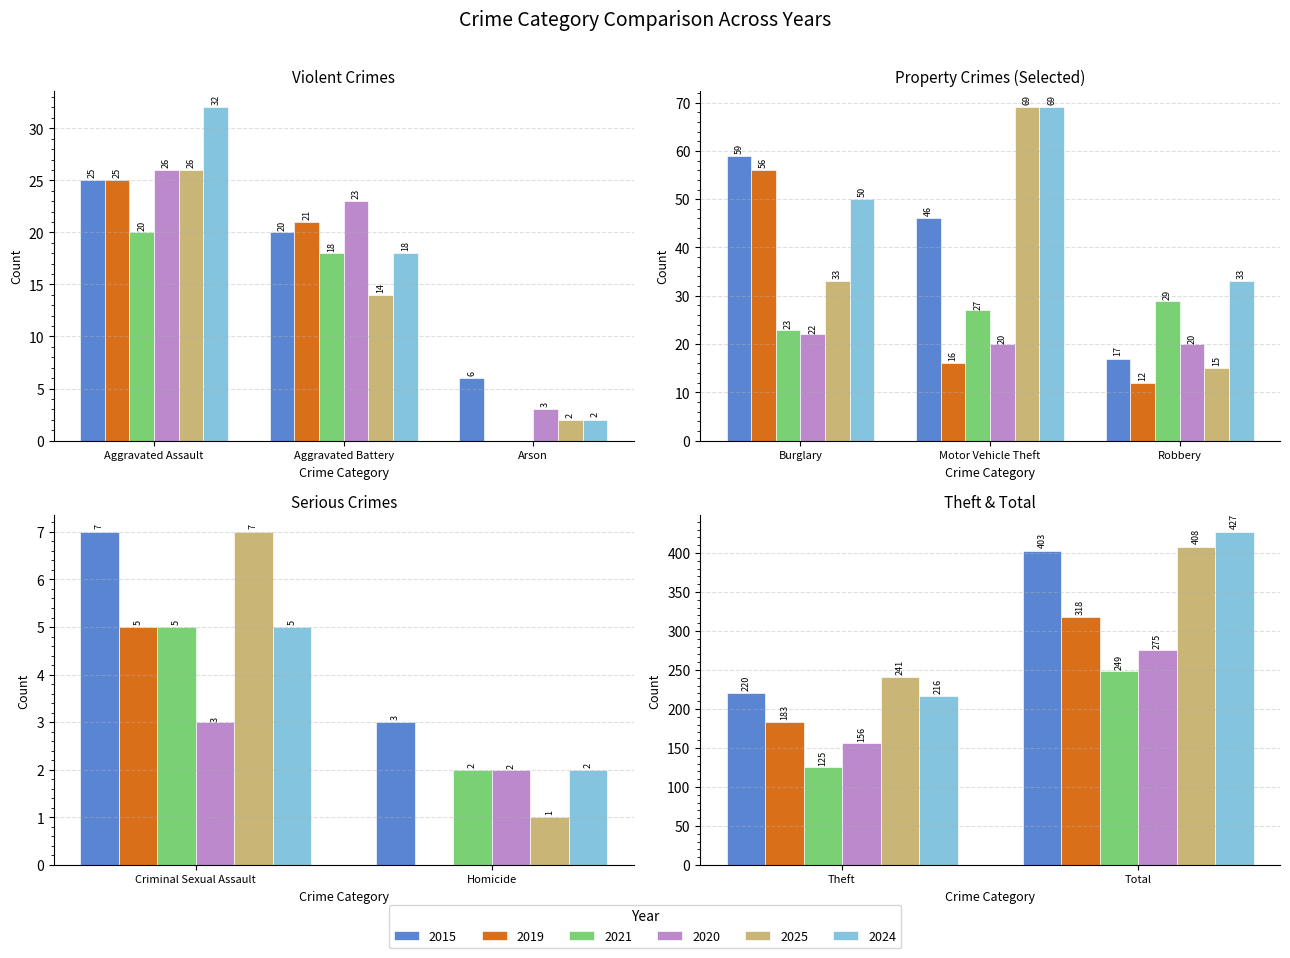

Is the value of 2025 at Motor Vehicle Theft greater than the value of 2015 at Aggravated Assault?

Yes